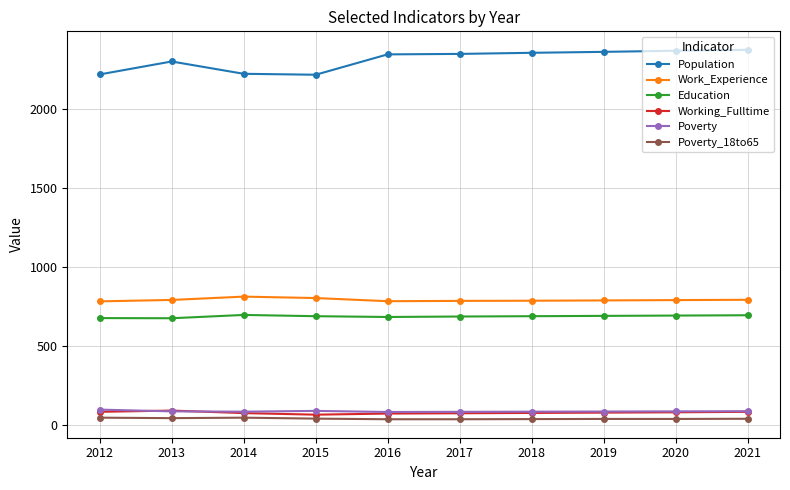

What is the difference between the Work_Experience values at 2019 and 2017?

3